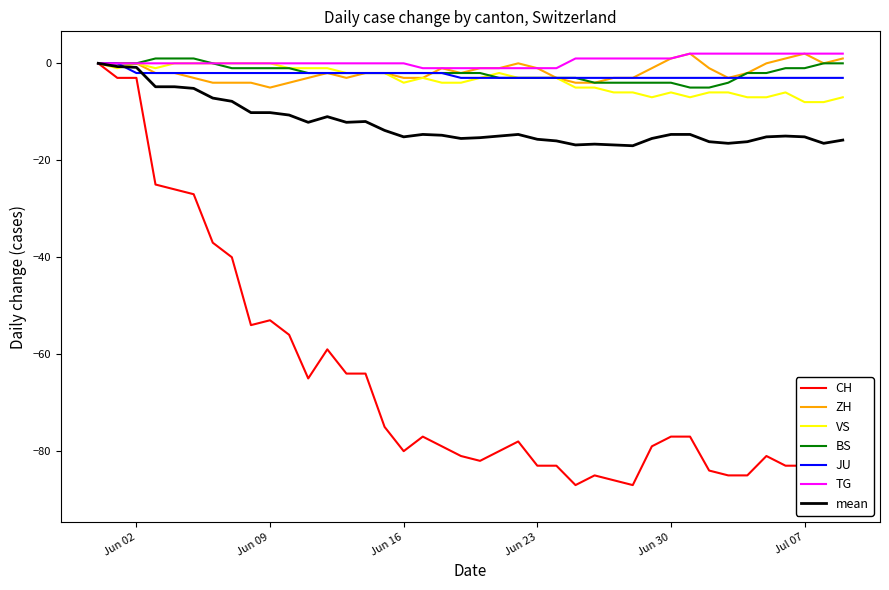

Rank the categories by TG value from lowest to highest.

2020-06-17, 2020-06-18, 2020-06-19, 2020-06-20, 2020-06-21, 2020-06-22, 2020-06-23, 2020-06-24, 2020-05-31, 2020-06-01, 2020-06-02, 2020-06-03, 2020-06-04, 2020-06-05, 2020-06-06, 2020-06-07, 2020-06-08, 2020-06-09, 2020-06-10, 2020-06-11, 2020-06-12, 2020-06-13, 2020-06-14, 2020-06-15, 2020-06-16, 2020-06-25, 2020-06-26, 2020-06-27, 2020-06-28, 2020-06-29, 2020-06-30, 2020-07-01, 2020-07-02, 2020-07-03, 2020-07-04, 2020-07-05, 2020-07-06, 2020-07-07, 2020-07-08, 2020-07-09